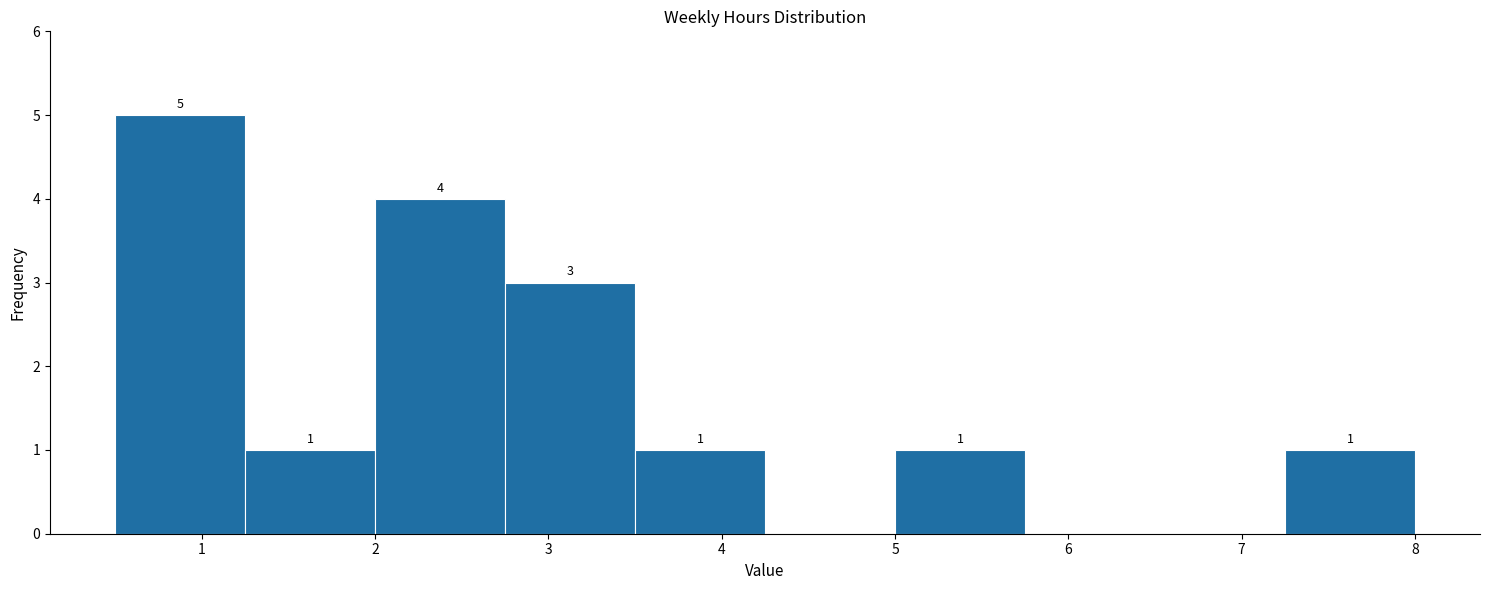

Over which range of the x-axis is the bar tallest?

0.50 to 1.25